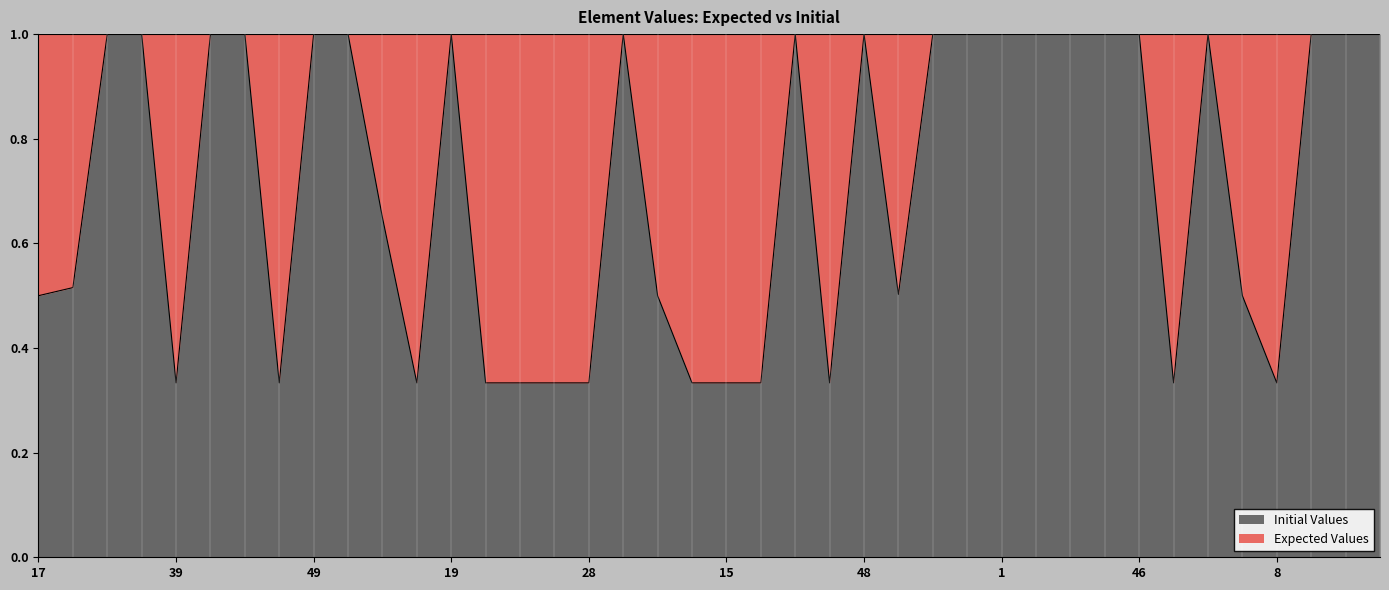

Reading left to right, list all the values displayed in this chart.

0.5	0.5	1.0	1.0	0.3	1.0	1.0	0.3	1.0	1.0	0.6	0.3	1.0	0.3	0.3	0.3	0.3	1.0	0.5	0.3	0.3	0.3	1.0	0.3	1.0	0.5	1.0	1.0	1.0	1.0	1.0	1.0	1.0	0.3	1.0	0.5	0.3	1.0	1.0	1.0